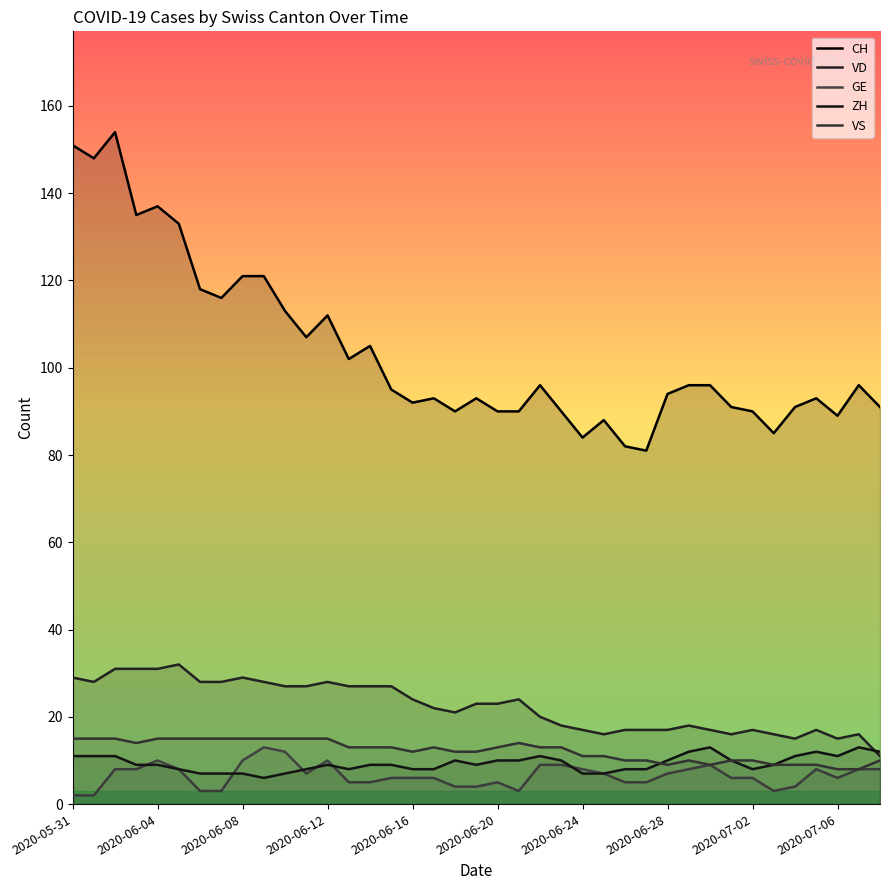

Where does the VD series first go above 23?

2020-05-31